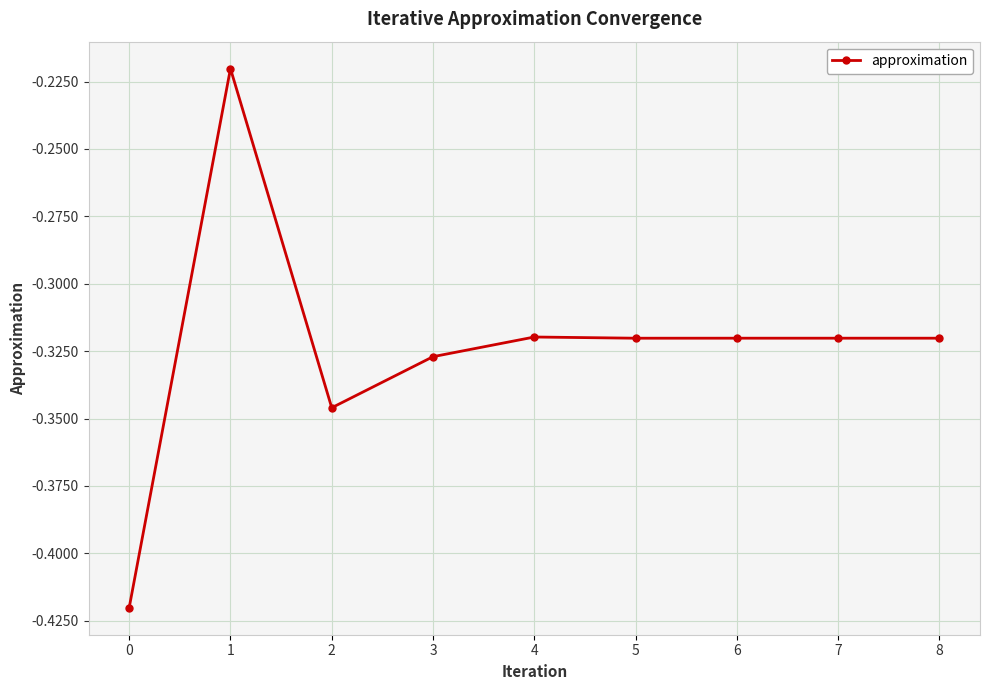

At which category does the chart reach its peak across all series?

1